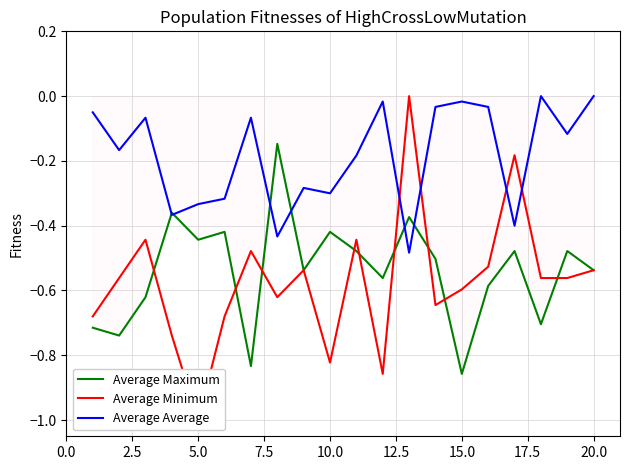

Count the number of categories in the chart.

20